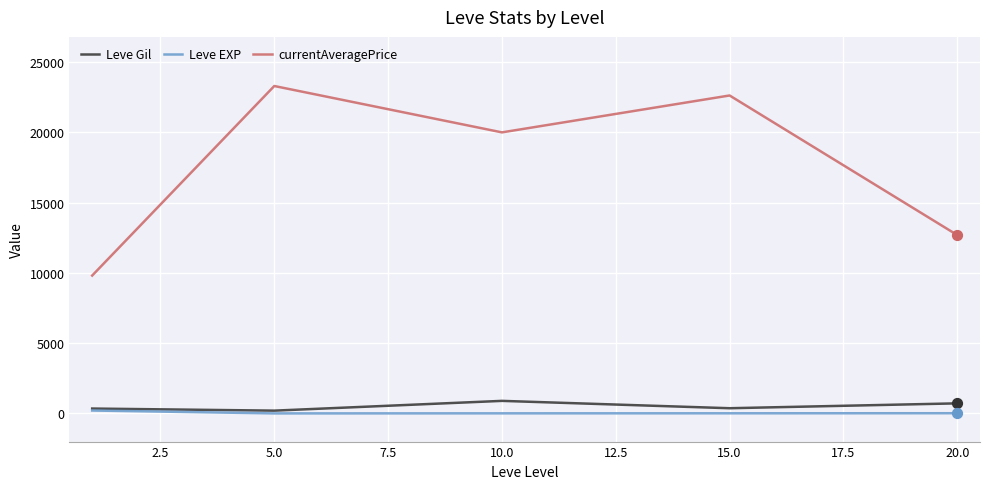

Which series has the largest total across all categories?

currentAveragePrice